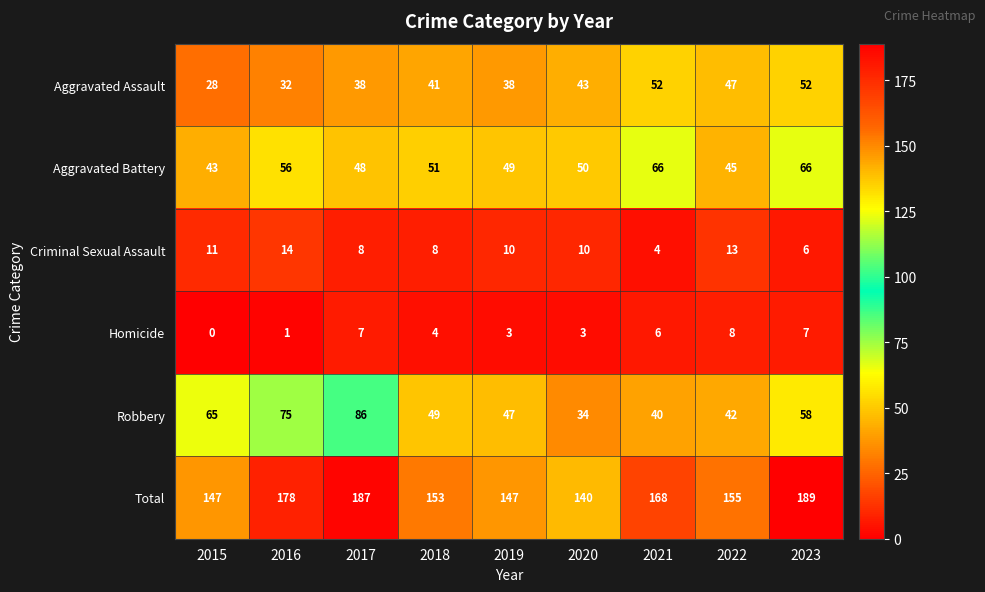

What is the spread (max minus min) of values at 2023?

183